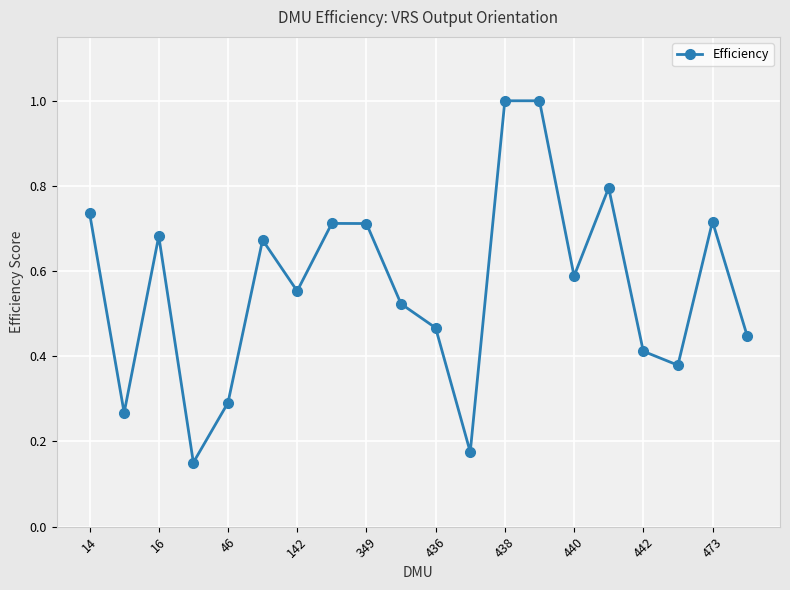

What is the greatest value displayed?

1.0